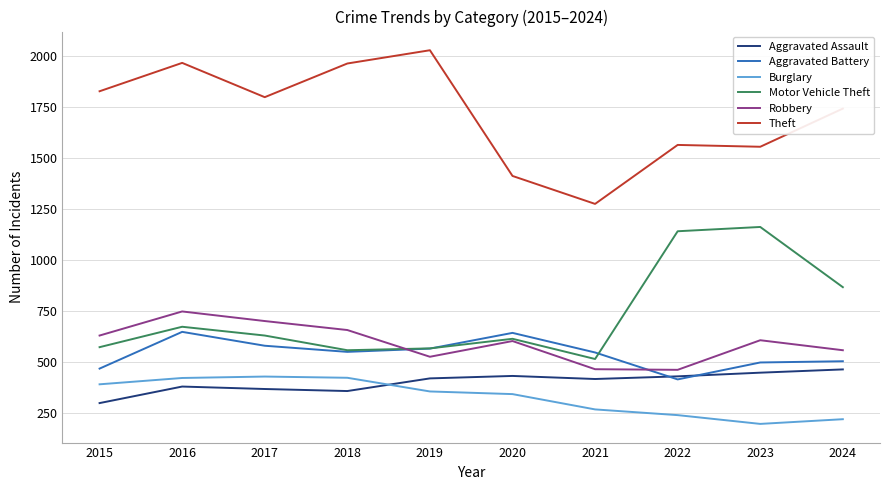

How many lines are shown in the chart?

6